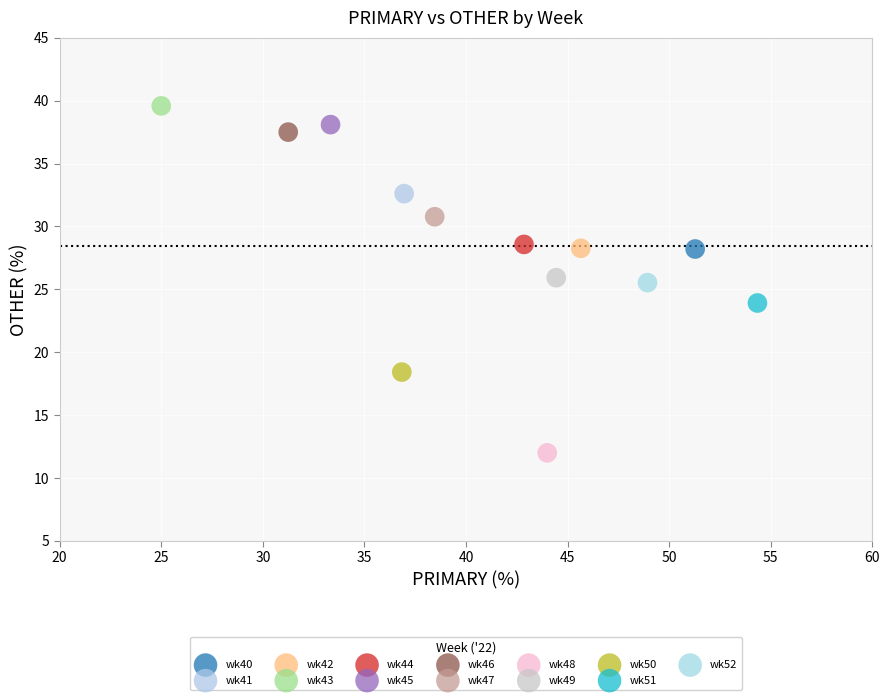

What are all the series names shown in the legend?

wk40, wk41, wk42, wk43, wk44, wk45, wk46, wk47, wk48, wk49, wk50, wk51, wk52